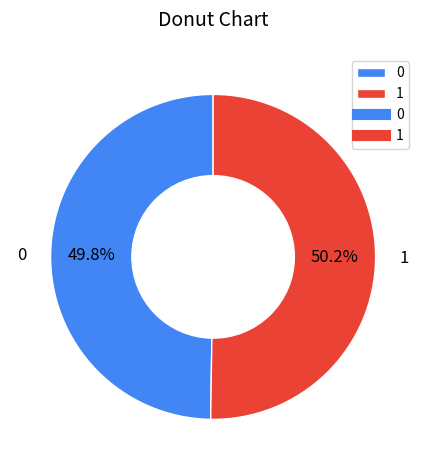

What percentage is NOT represented by 0?

50.2%